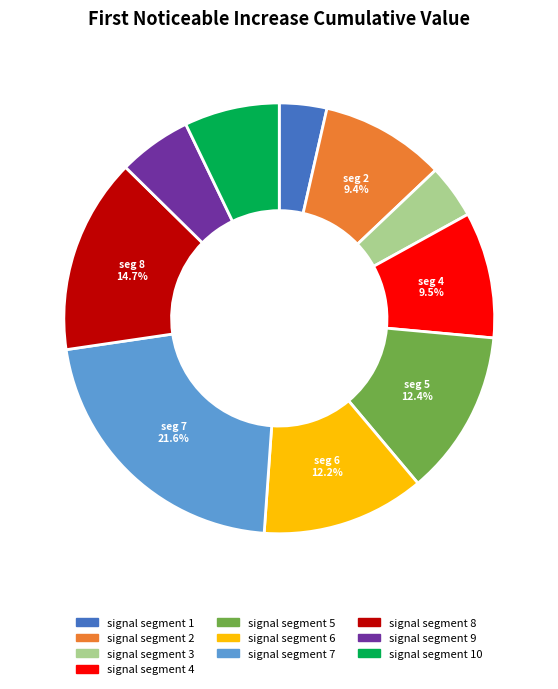

What percentage is NOT represented by signal segment 4?

90.5%